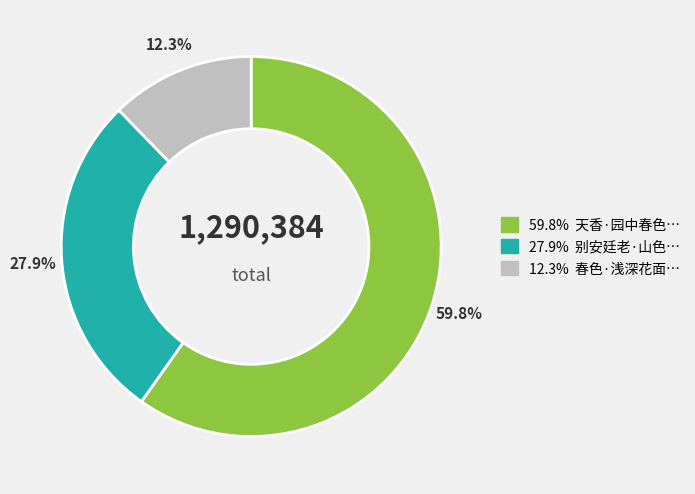

Does any single category account for the majority?

Yes